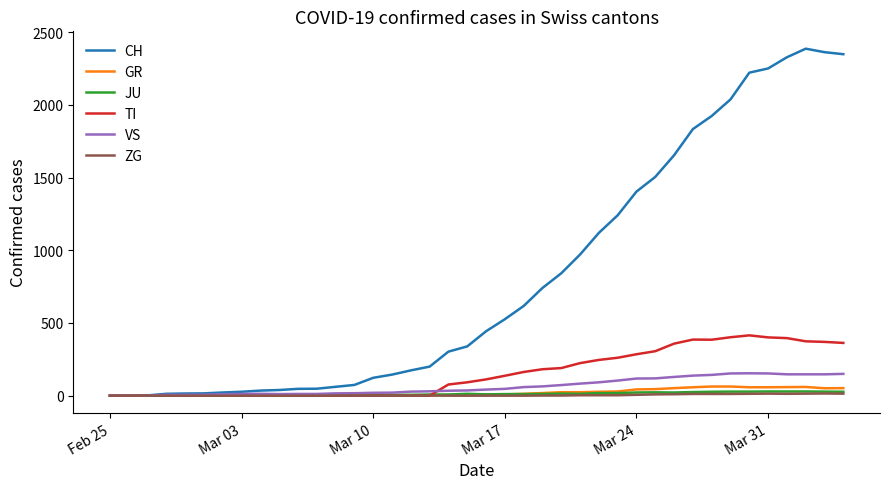

How many lines are shown in the chart?

6